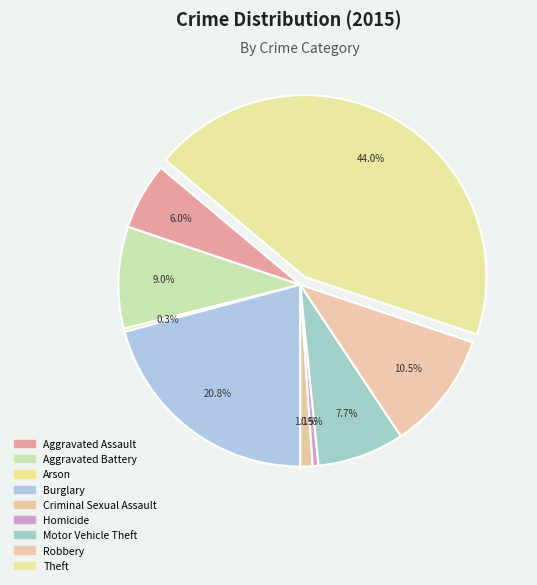

The Aggravated Battery slice represents 15% of the pie. True or false?

False